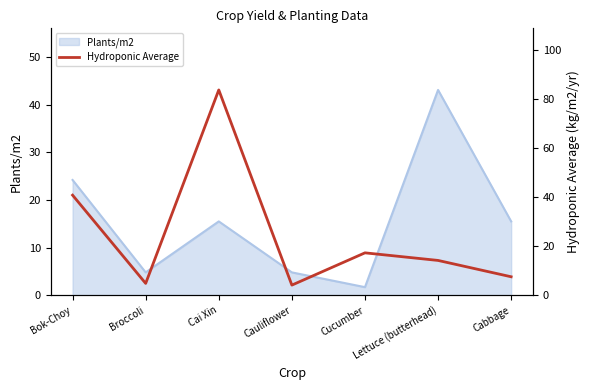

The value of Plants/m2 at Cabbage is 15.5. True or false?

True